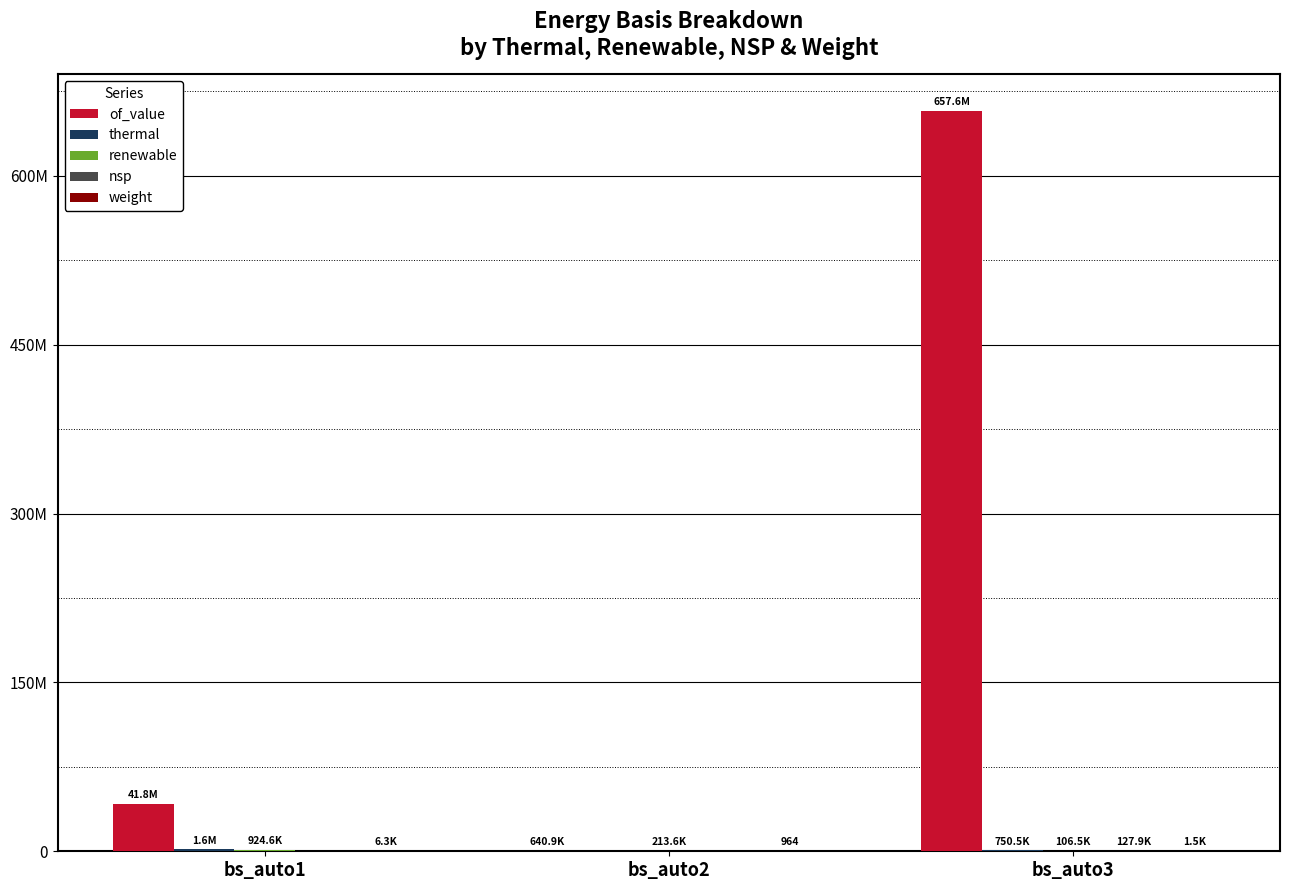

The renewable series shows 383180.4 at bs_auto2. True or false?

False